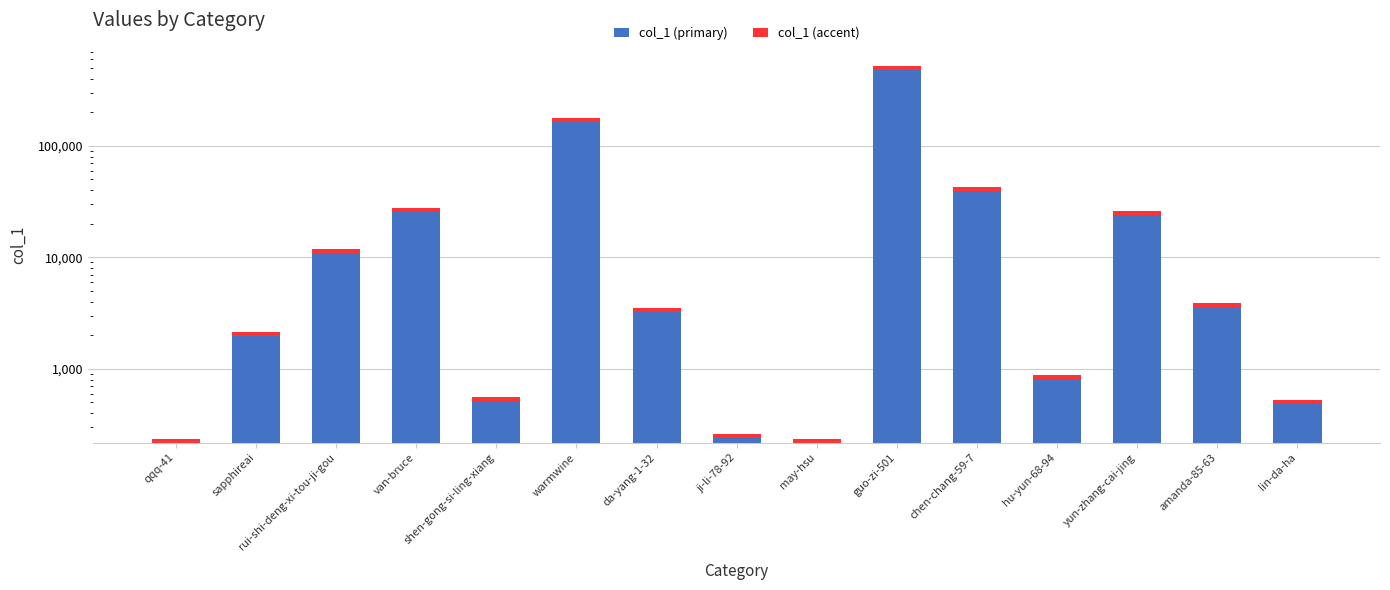

What is the label of the 13th bar from the right?

rui-shi-deng-xi-tou-ji-gou